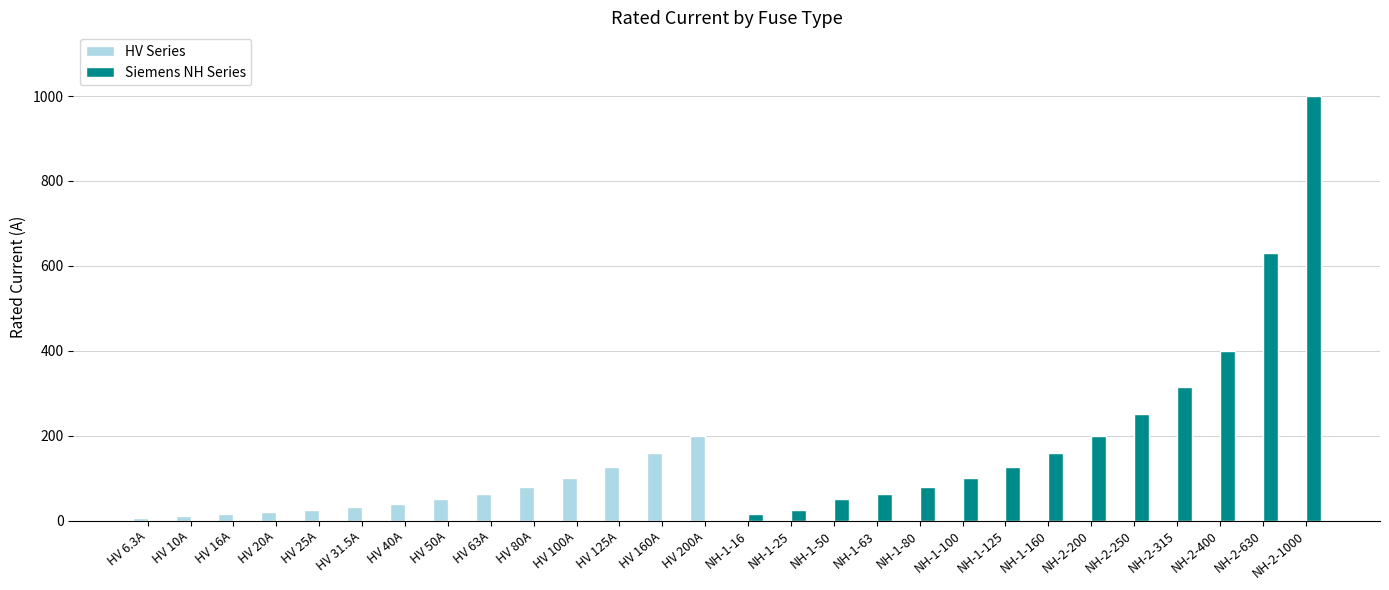

Which series has the largest total across all categories?

Siemens NH Series